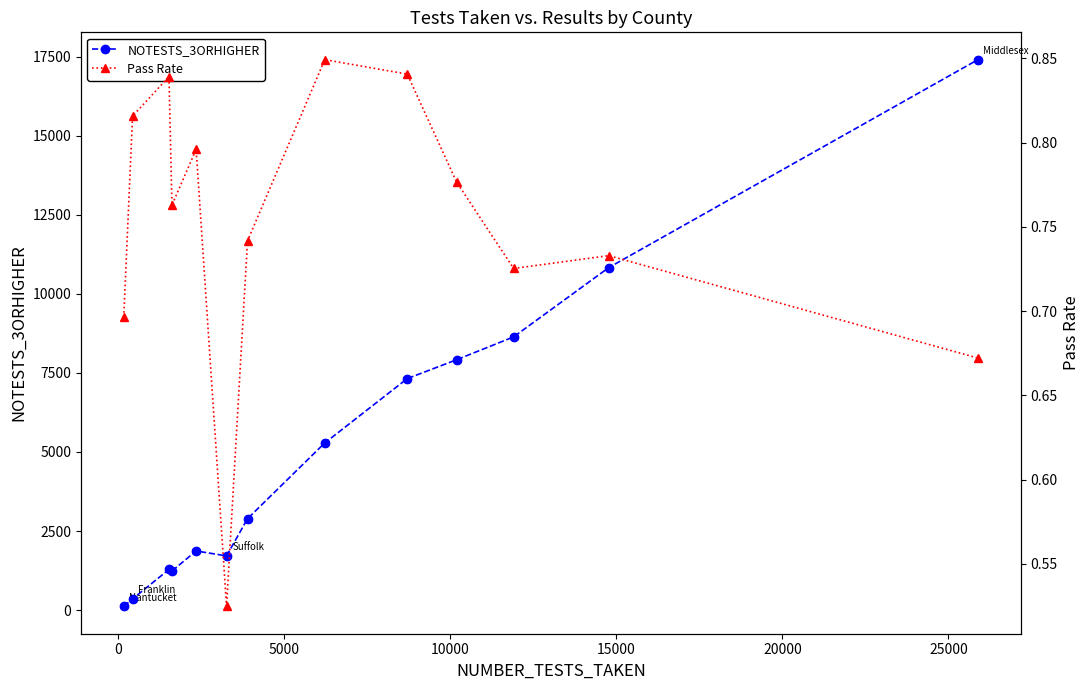

Which series reaches the maximum Y coordinate?

NOTESTS_3ORHIGHER